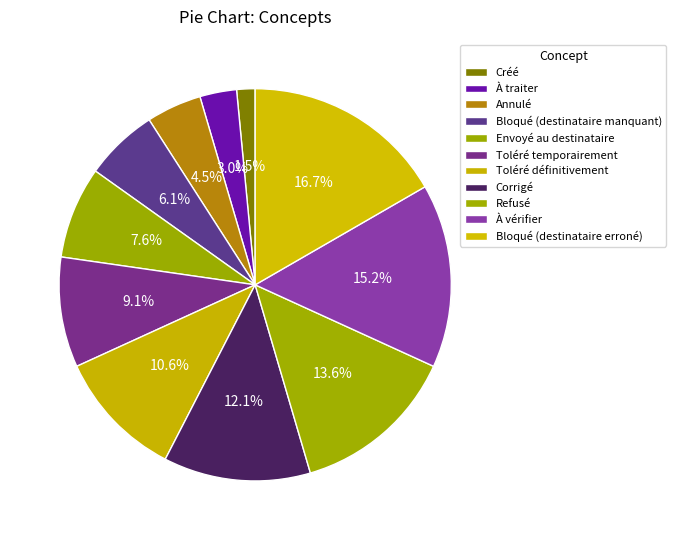

How many slices are in this pie chart?

11